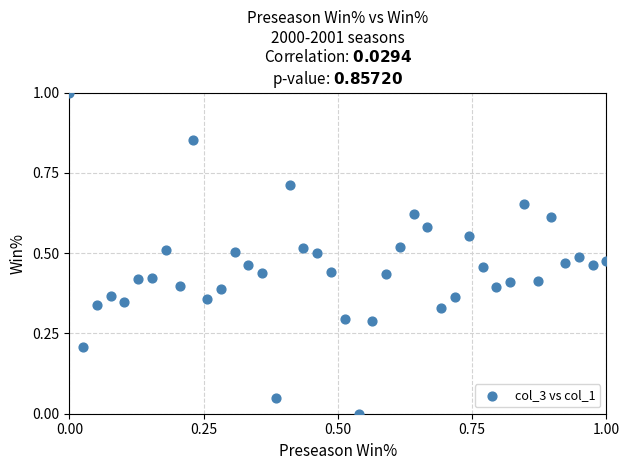

What is the range of X values (max minus min)?

1.0